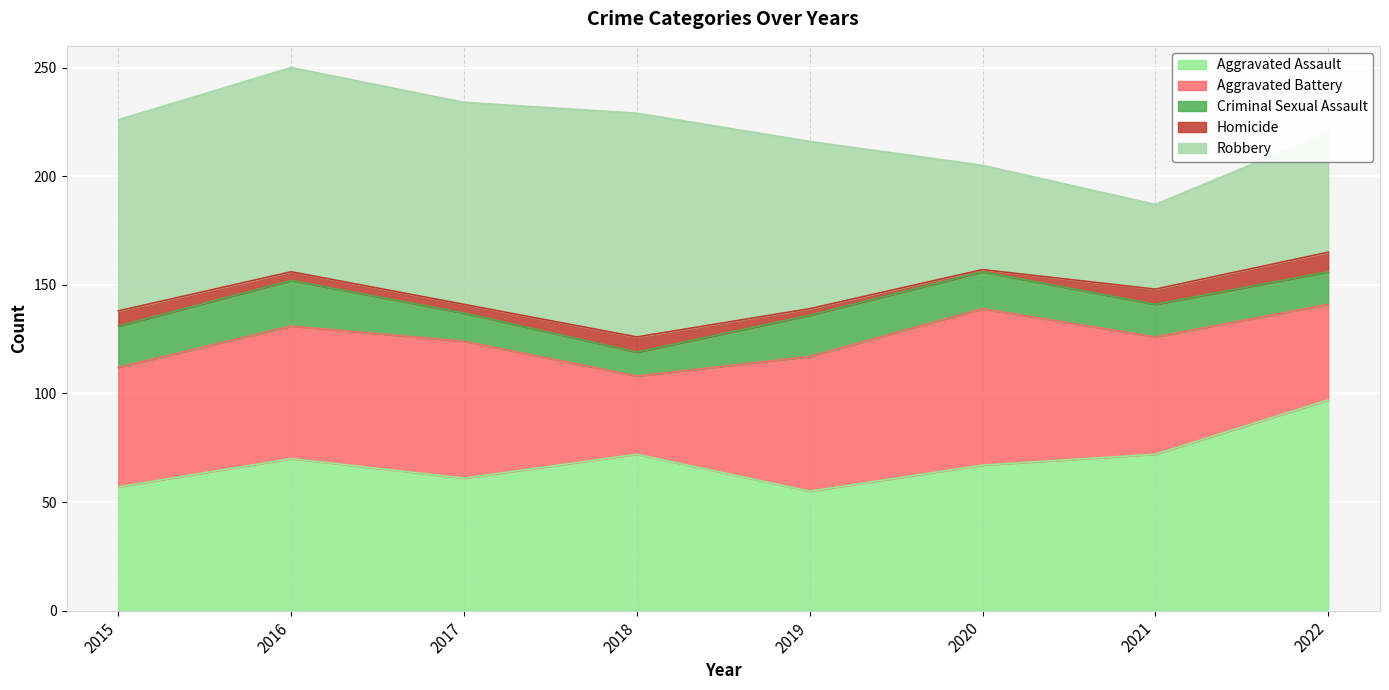

What is the sum of all Homicide values?

42